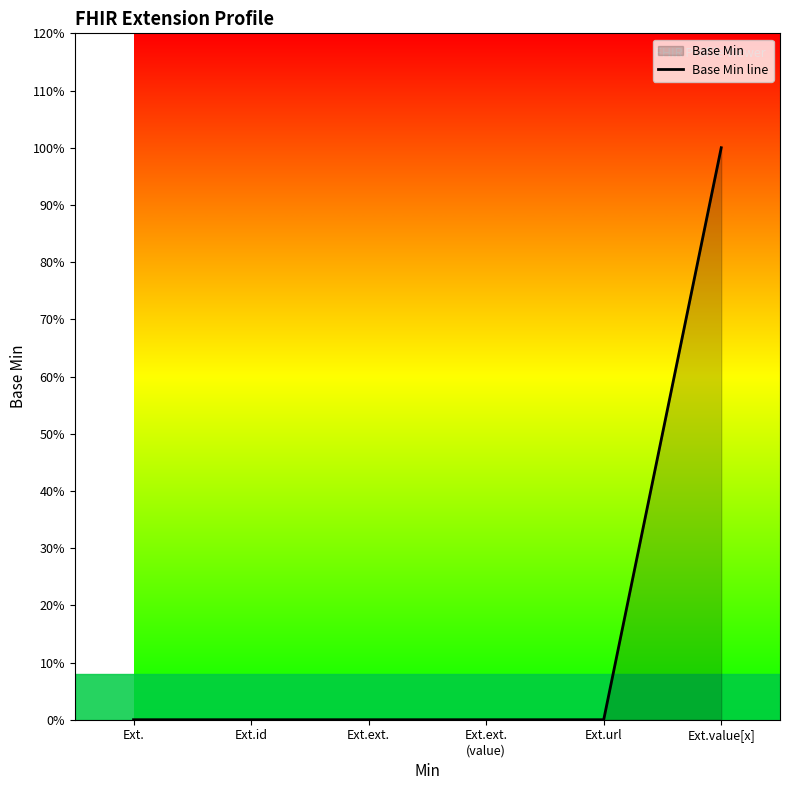

Which has a higher value, Ext.ext. or Ext.ext.
(value)?

Ext.ext.